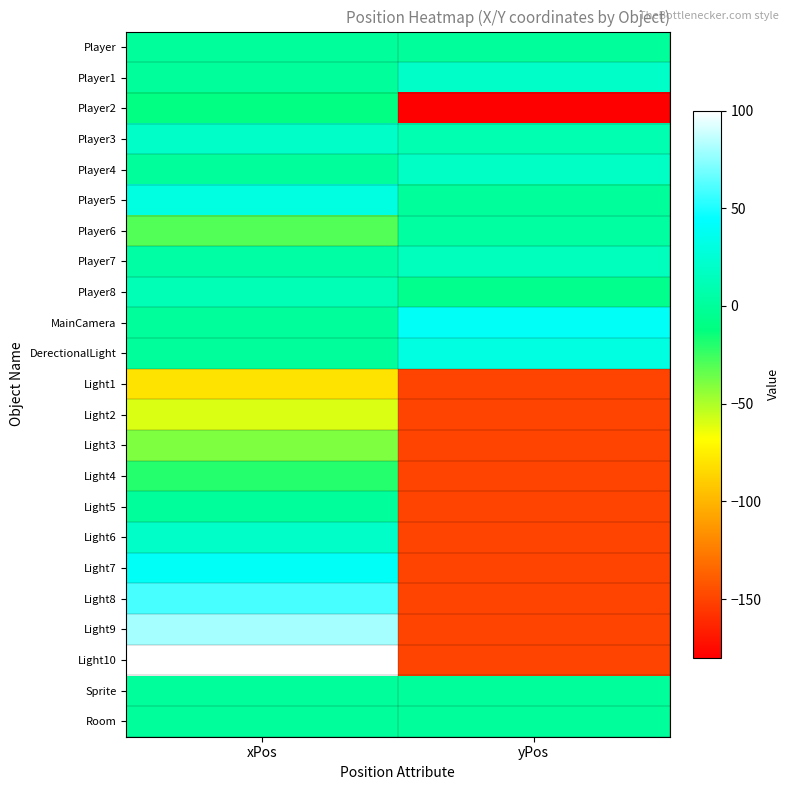

Reading left to right, transcribe all the data shown in this chart.

Player: xPos=0	yPos=0
Player1: xPos=0	yPos=20
Player2: xPos=-10	yPos=-180
Player3: xPos=20	yPos=10
Player4: xPos=0	yPos=18
Player5: xPos=30	yPos=0
Player6: xPos=-30	yPos=3
Player7: xPos=4	yPos=15
Player8: xPos=12	yPos=-6
MainCamera: xPos=0	yPos=40
DerectionalLight: xPos=0	yPos=30
Light1: xPos=-80	yPos=-150
Light2: xPos=-60	yPos=-150
Light3: xPos=-40	yPos=-150
Light4: xPos=-20	yPos=-150
Light5: xPos=0	yPos=-150
Light6: xPos=20	yPos=-150
Light7: xPos=40	yPos=-150
Light8: xPos=60	yPos=-150
Light9: xPos=80	yPos=-150
Light10: xPos=100	yPos=-150
Sprite: xPos=0	yPos=0
Room: xPos=0	yPos=0